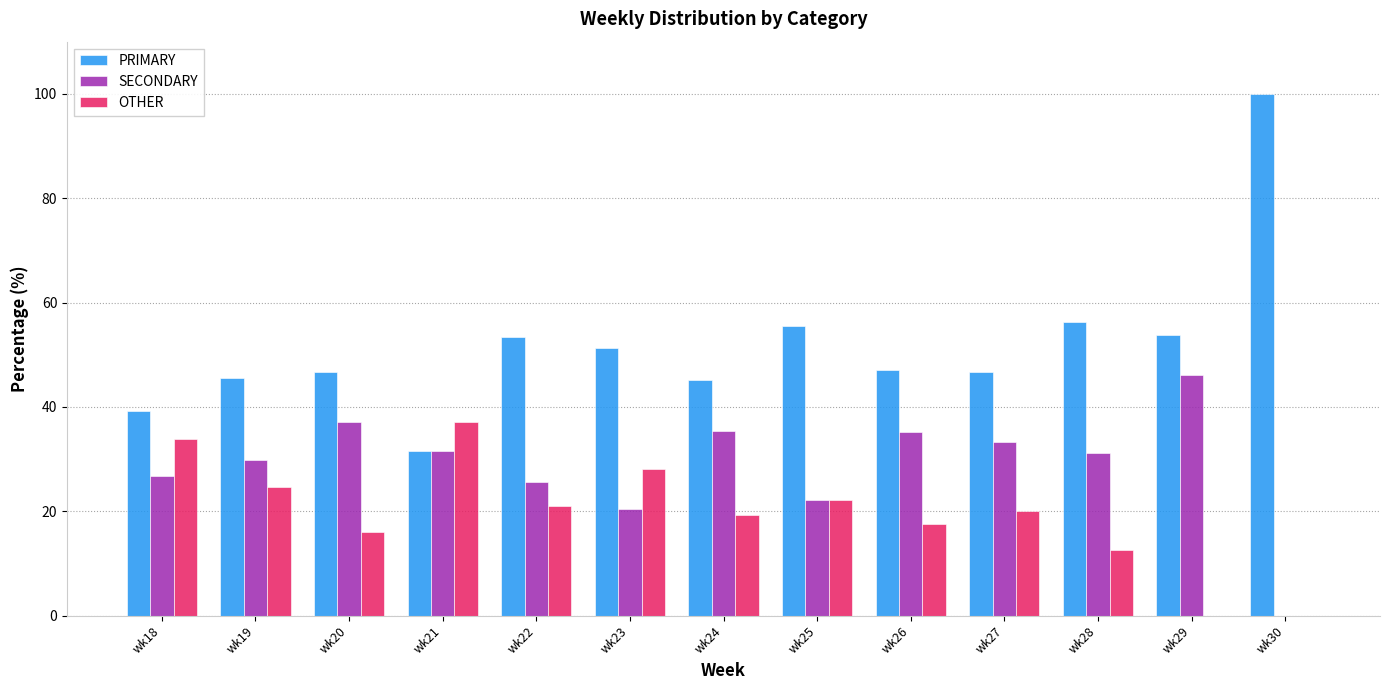

Is it true that SECONDARY equals 37.2 at wk18?

False